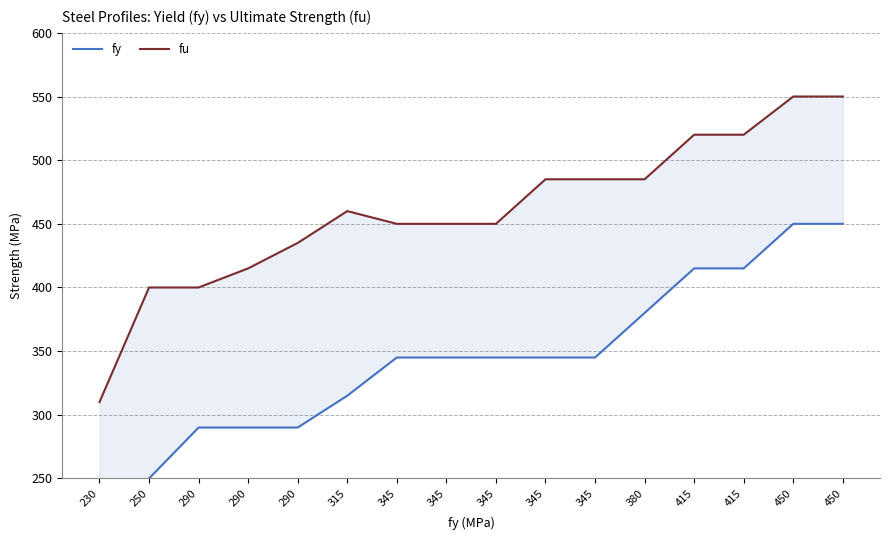

How many values in the fy series are below 345?

6